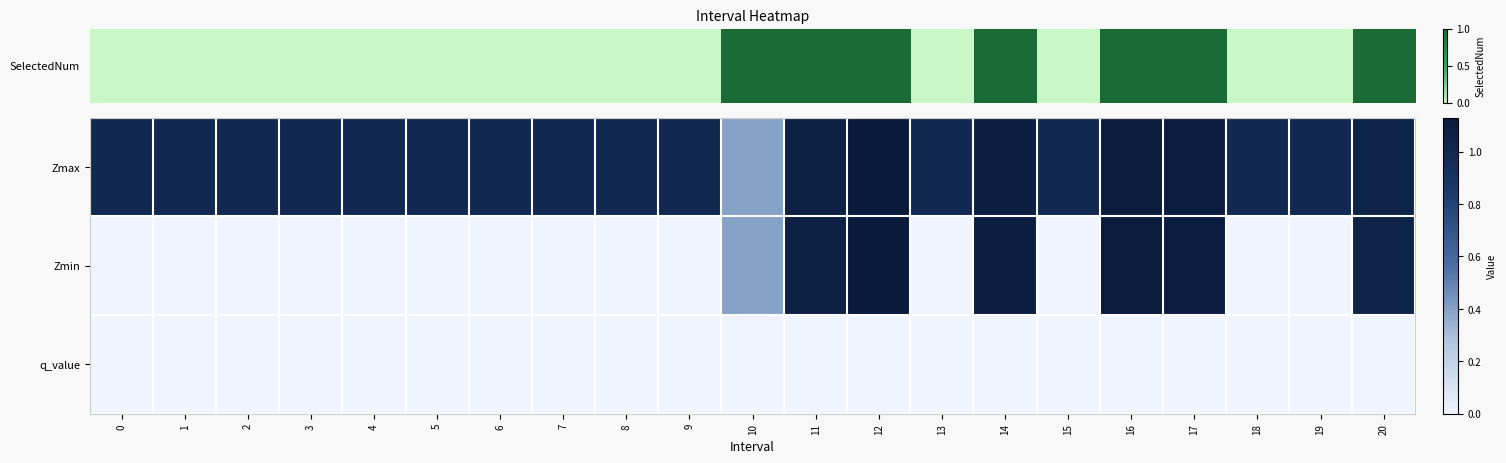

What is the total value across all series at 17?

2.2